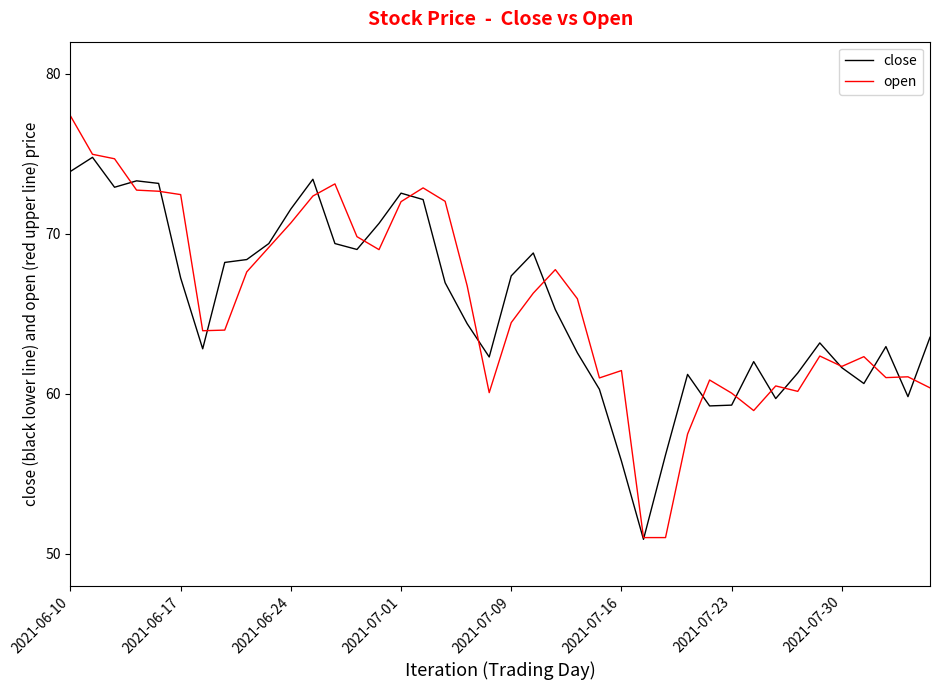

True or false: open has more than 0 points higher than both neighbors.

True